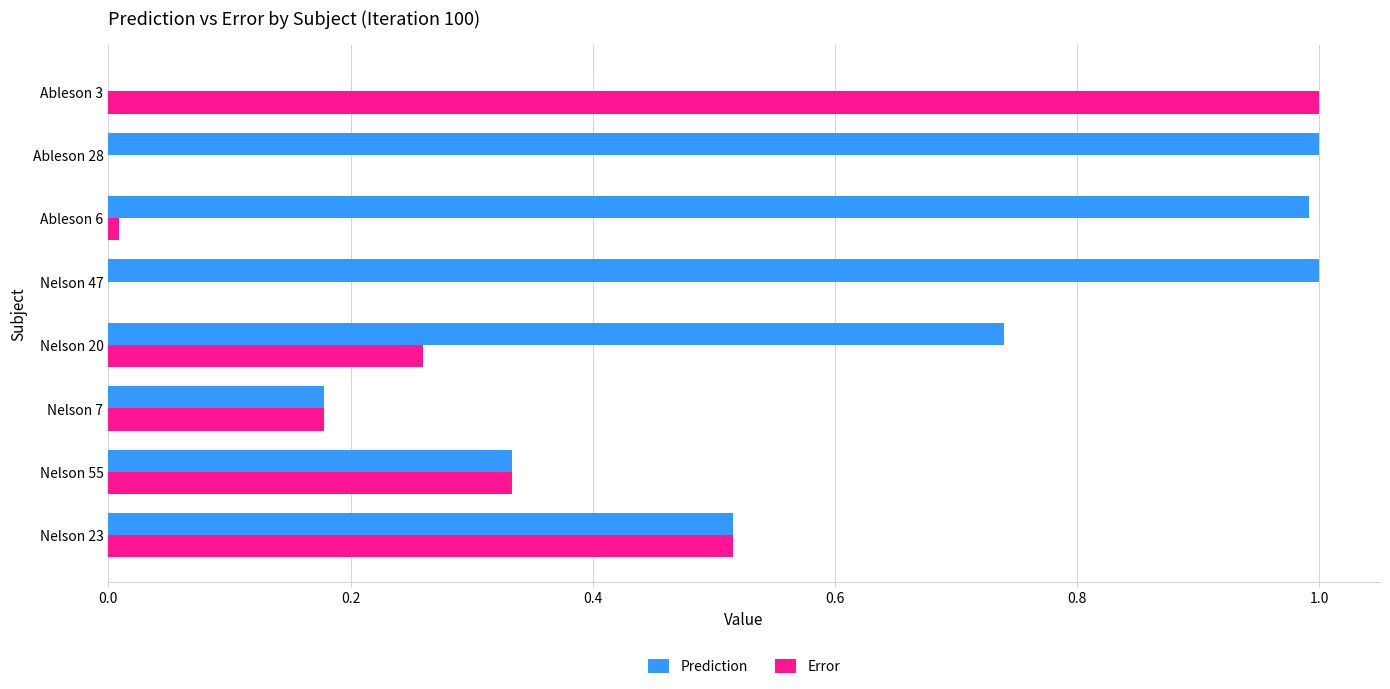

What is the sum of all Prediction values?

4.8